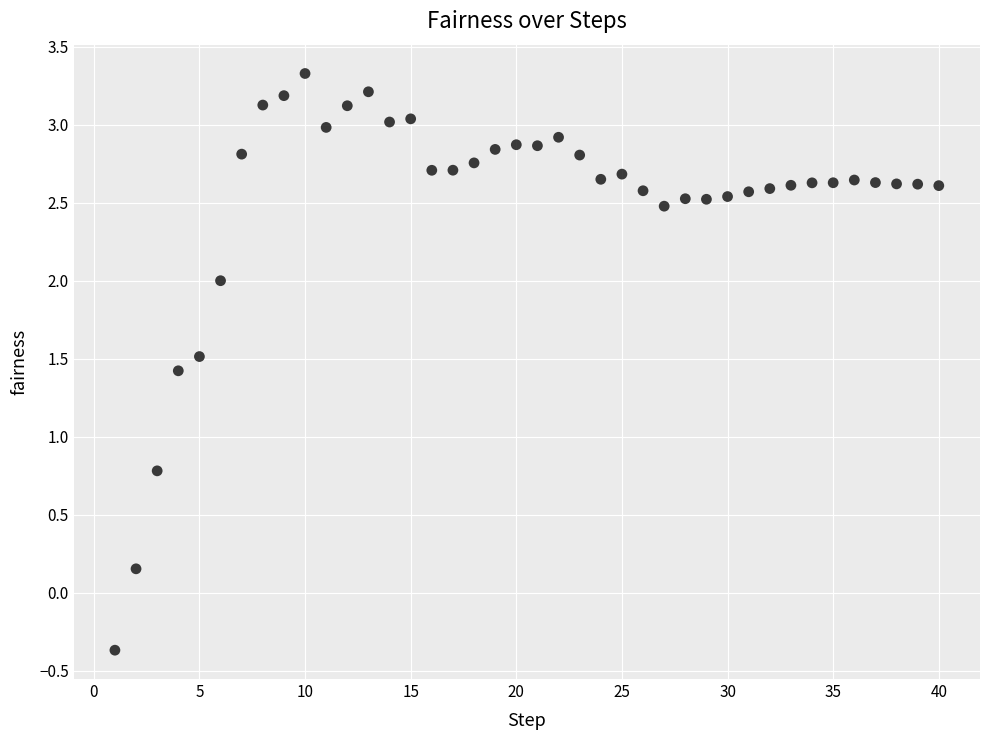

What Y value in the scatter plot is closest to 1?

0.8